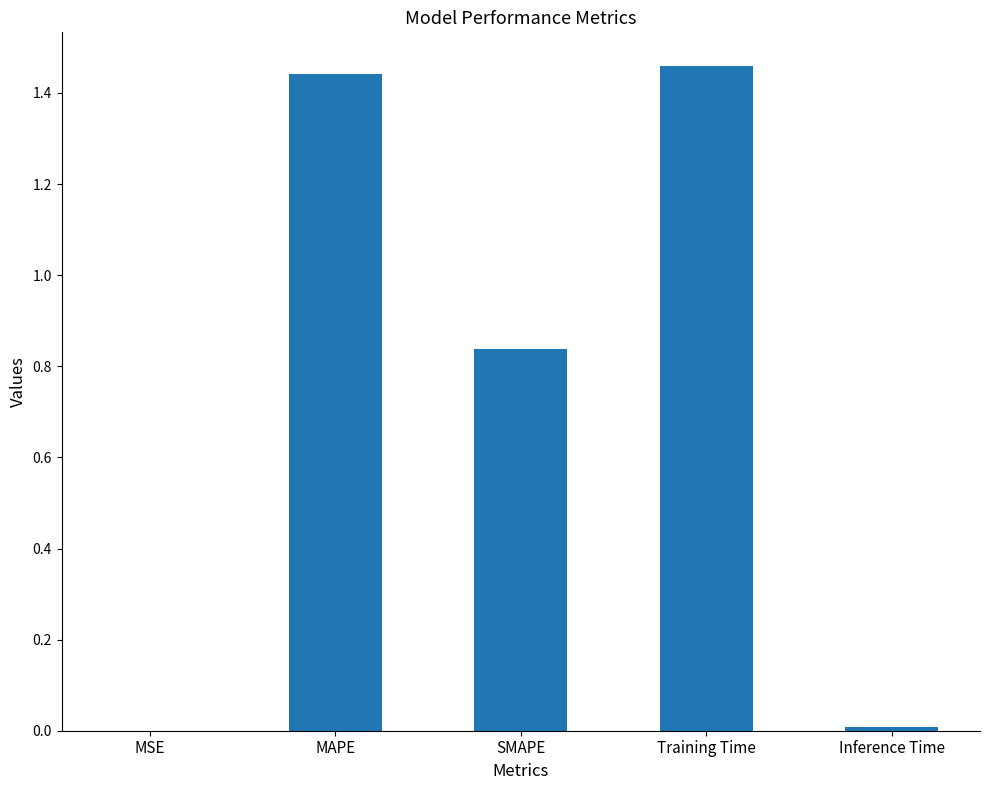

True or false: the data shows 1.5 at SMAPE.

False